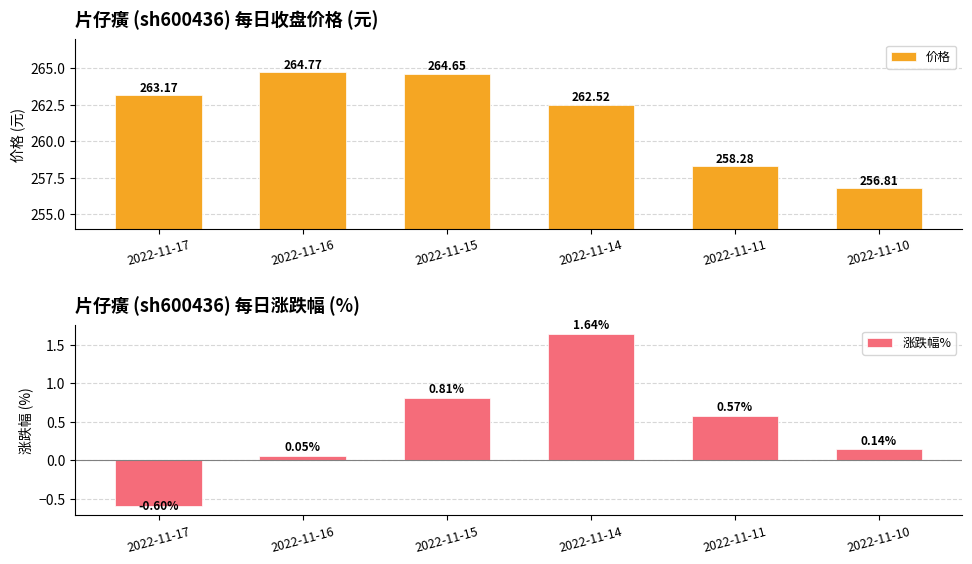

What is the sum of the 涨跌幅% values at 2022-11-10 and 2022-11-16?

0.2